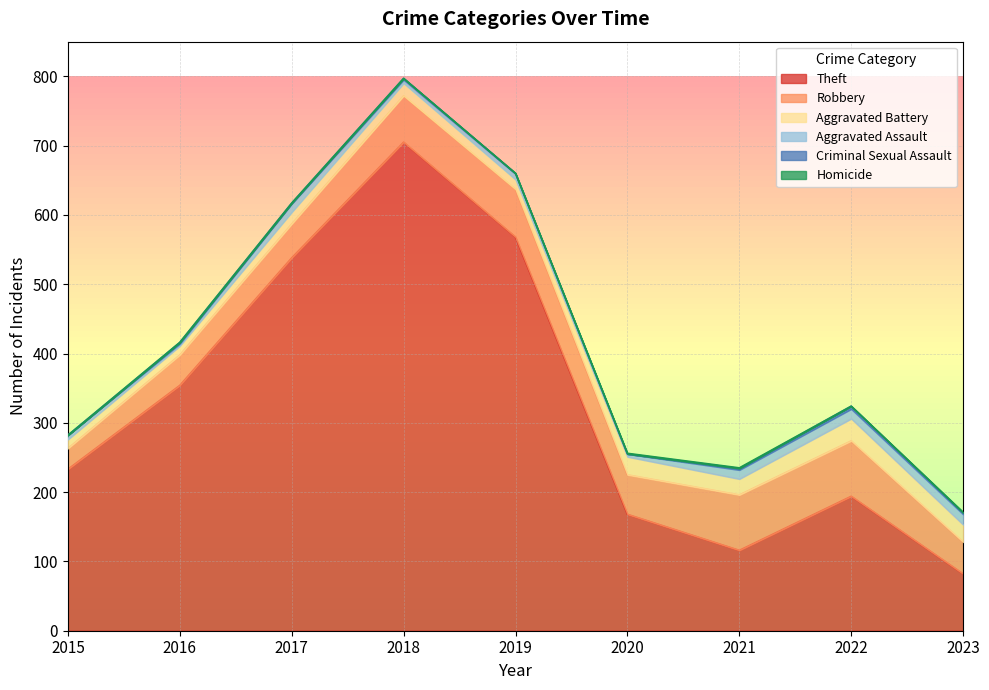

Rank the series at 2015 from highest to lowest value.

Theft, Robbery, Aggravated Battery, Aggravated Assault, Criminal Sexual Assault, Homicide